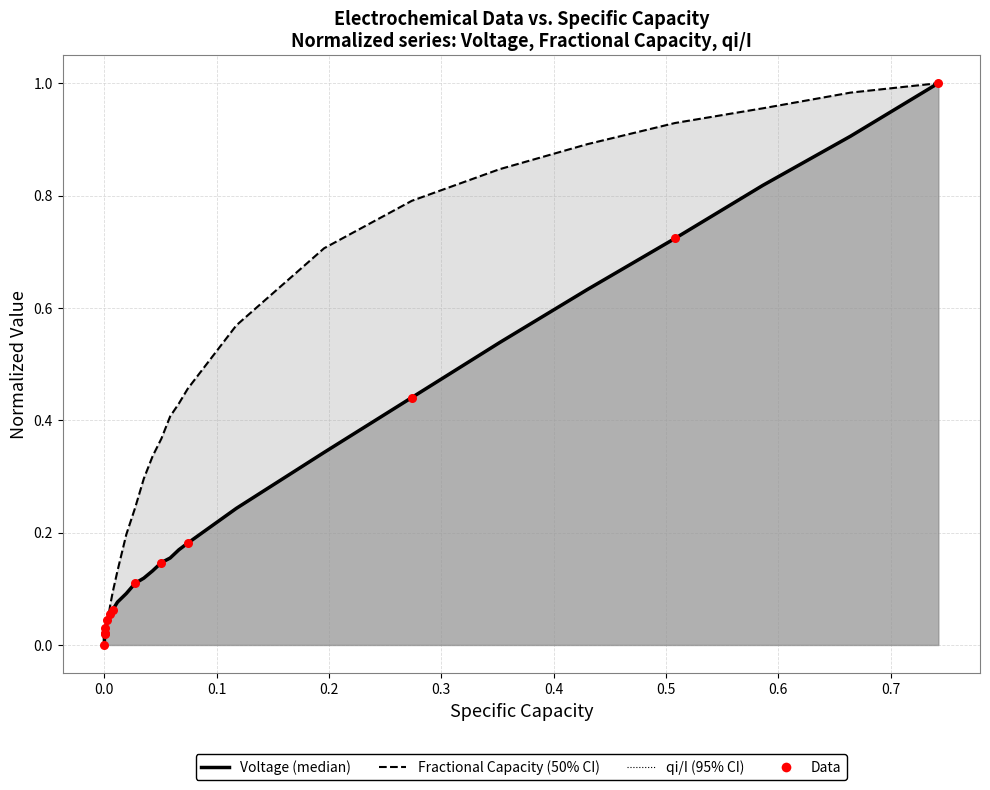

Which series has the largest total across all categories?

Fractional Capacity